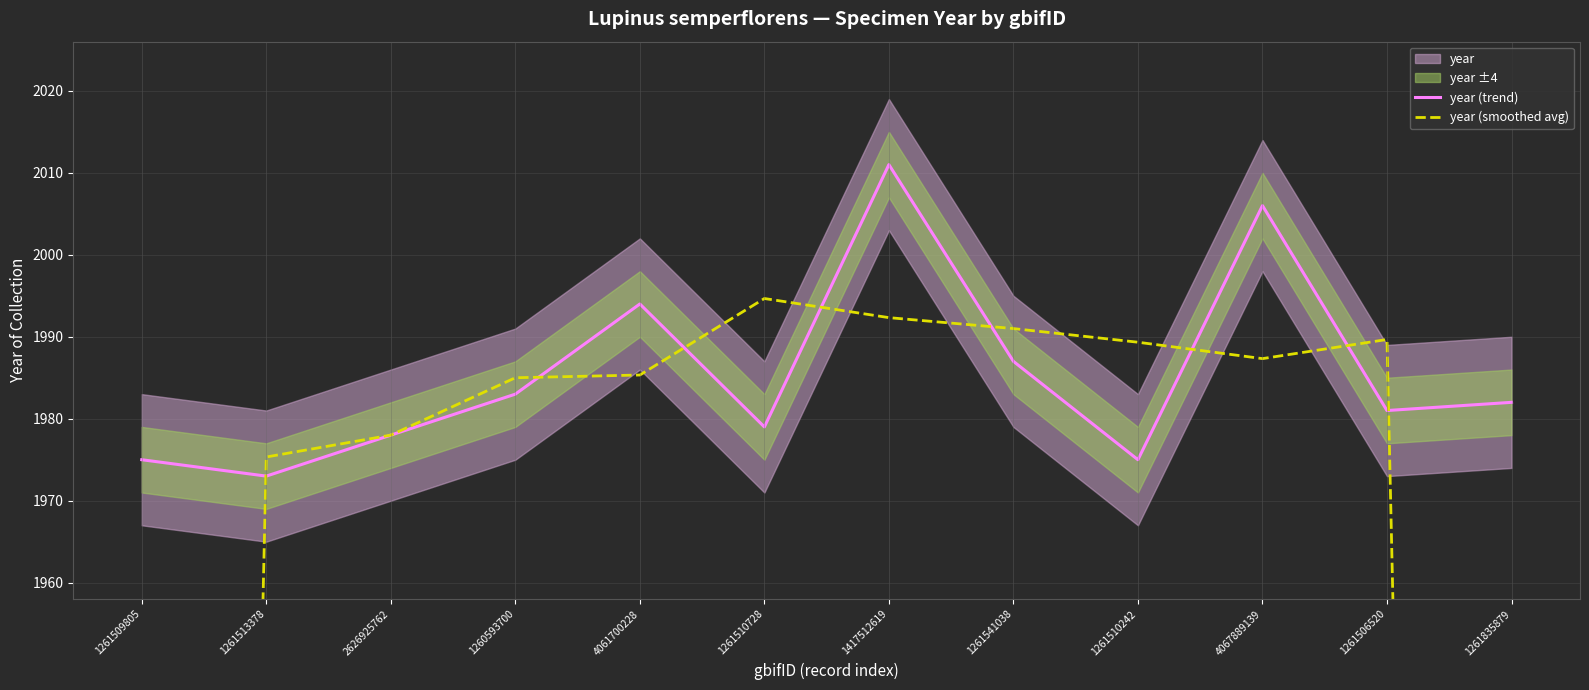

What is the label of the 3rd point from the left?

2626925762